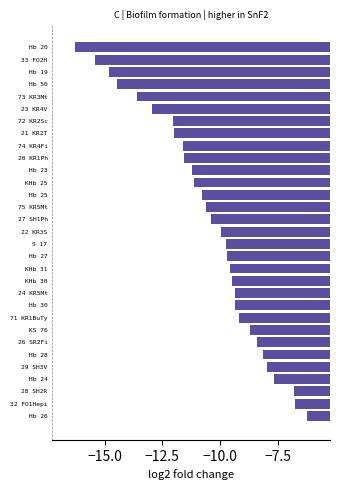

The value at KHb 25 is -19.5. True or false?

False